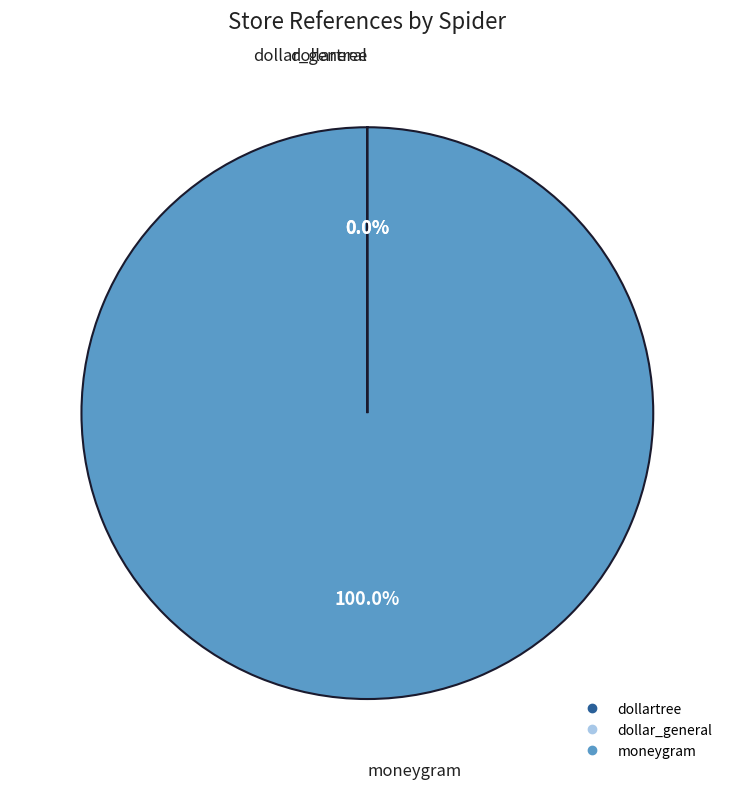

Is there a majority slice in this chart?

Yes